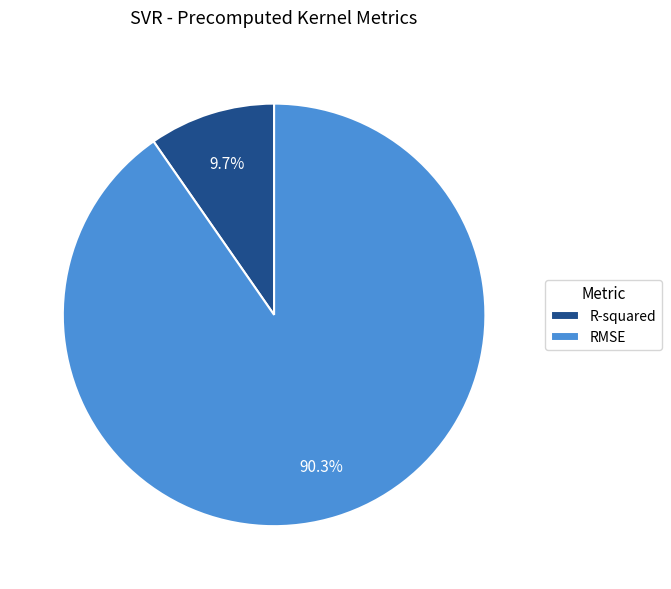

The RMSE slice represents 99% of the pie. True or false?

False